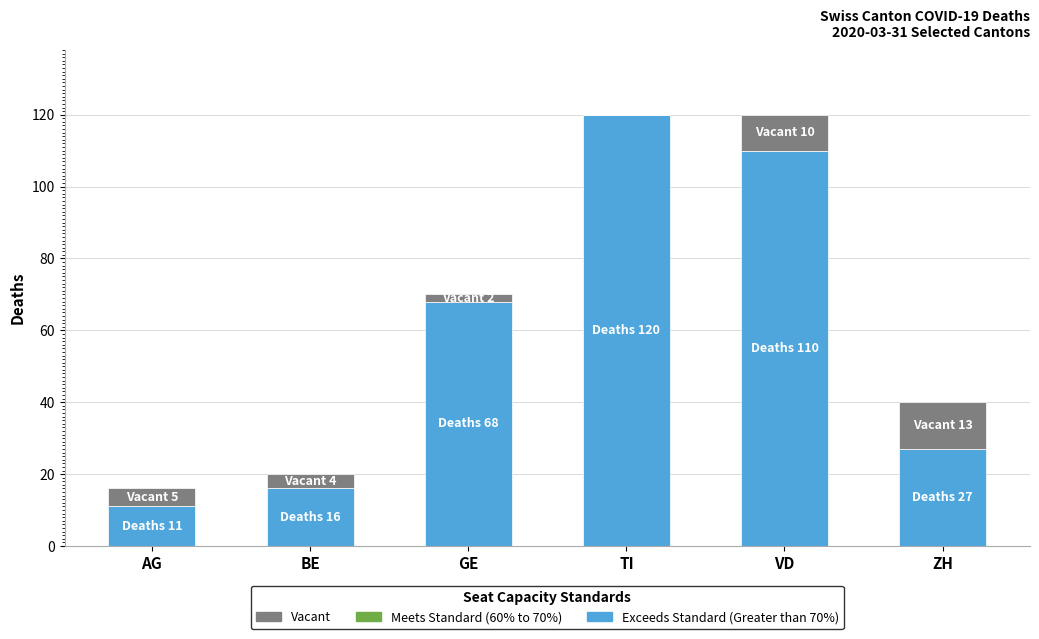

The Exceeds Standard (Greater than 70%) series shows 171 at VD. True or false?

False